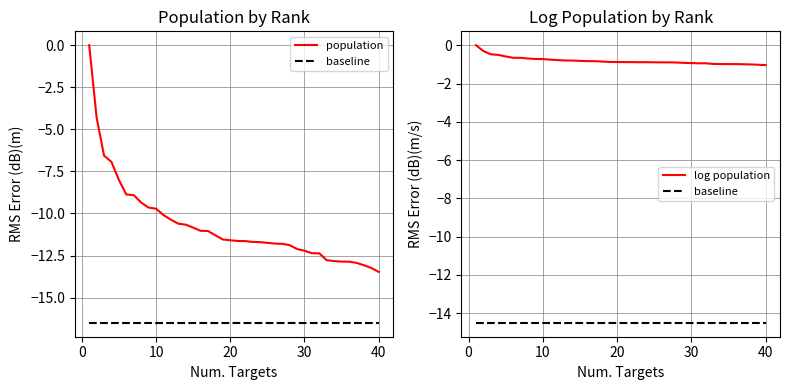

True or false: population and log population intersect in this chart.

False